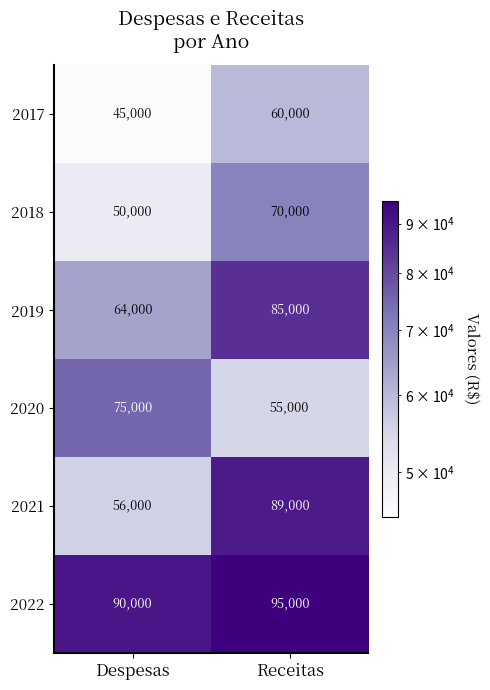

Reading left to right, what are all the values shown in this chart?

2017: 45000	60000
2018: 50000	70000
2019: 64000	85000
2020: 75000	55000
2021: 56000	89000
2022: 90000	95000